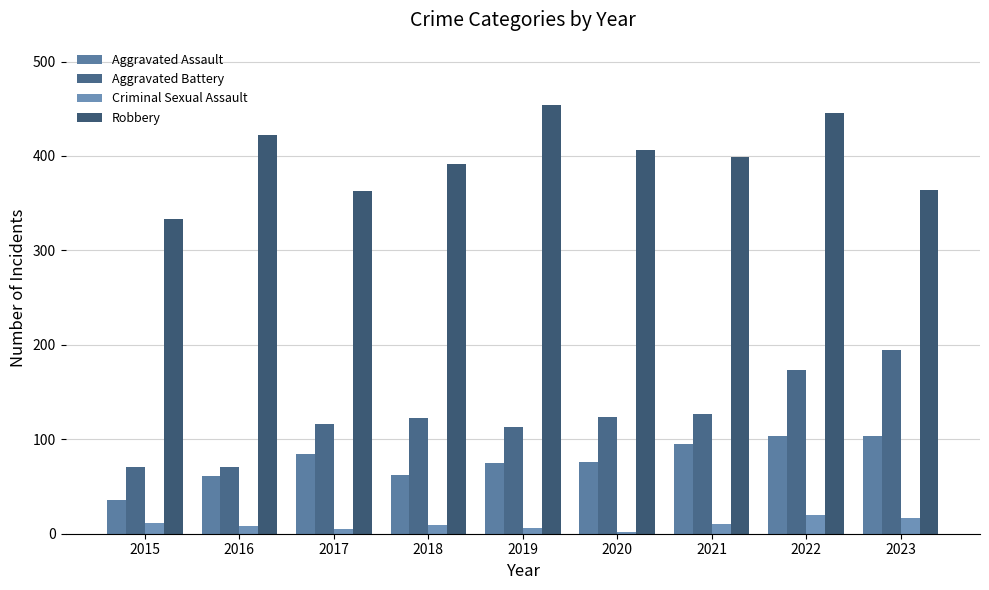

What is the value of the Aggravated Battery bar at the 5th from the left?

113